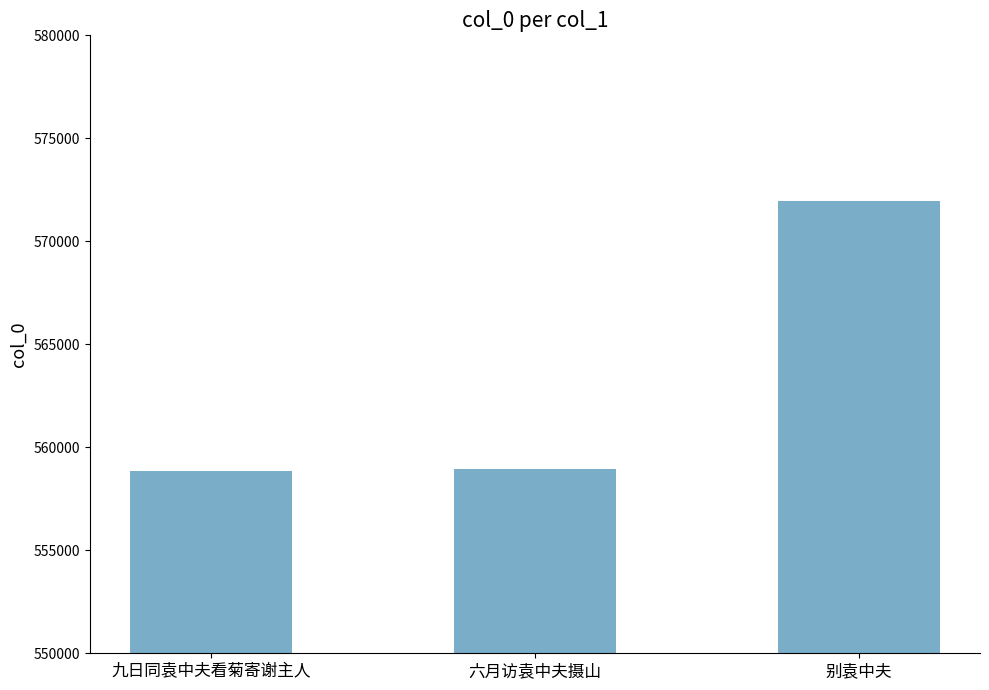

Approximately how many times larger is the value at 六月访袁中夫摄山 compared to 别袁中夫?

1.0